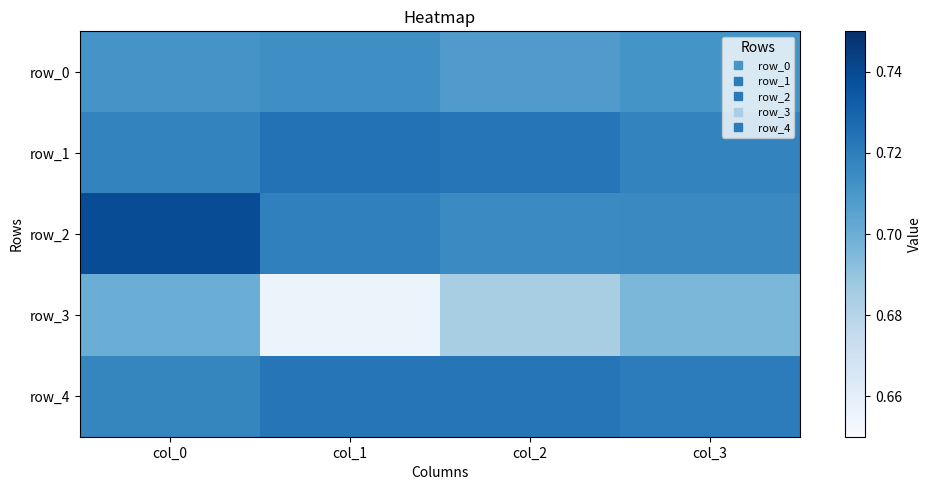

Which series has the largest total across all categories?

row_2